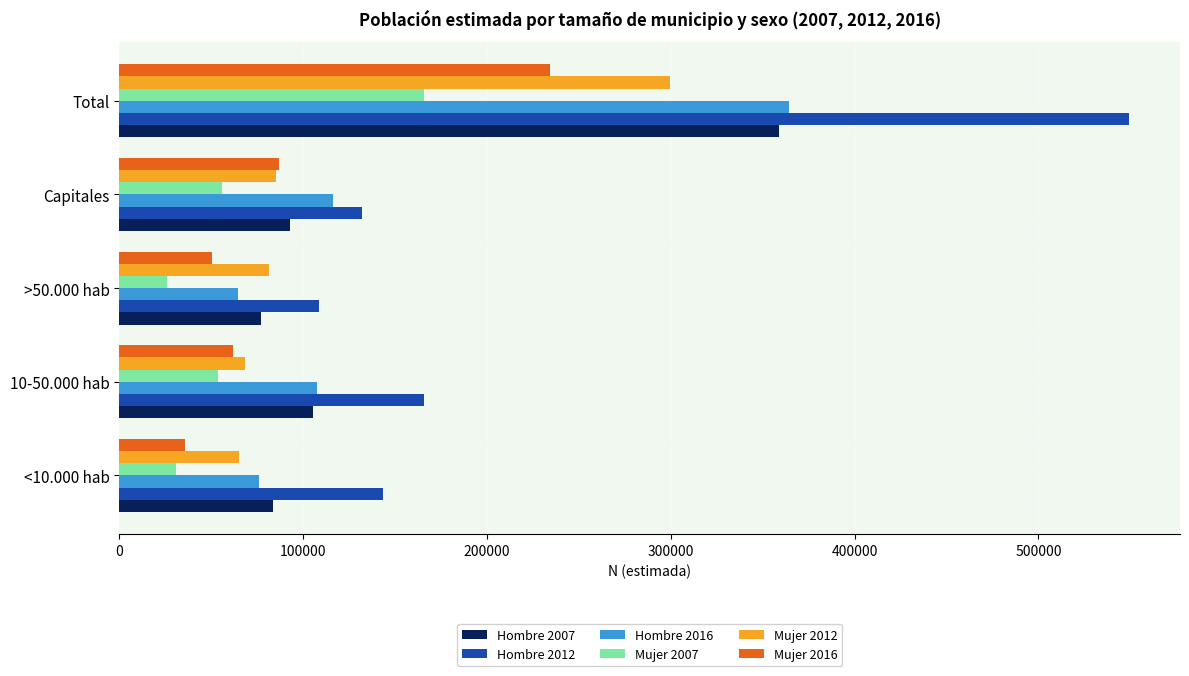

Between >50.000 hab and Total, which series saw the biggest shift?

Hombre 2012